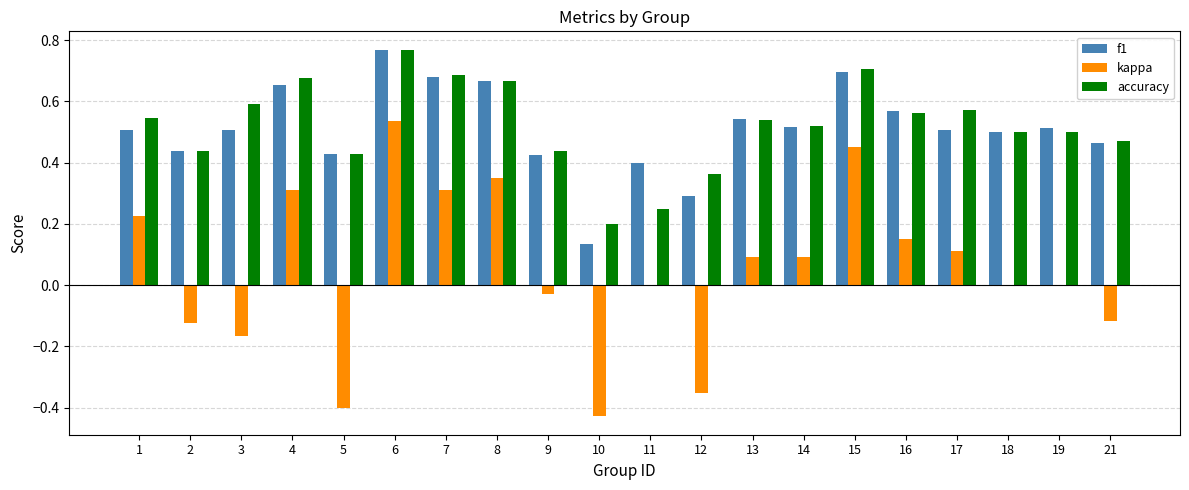

Count the number of categories in the chart.

20